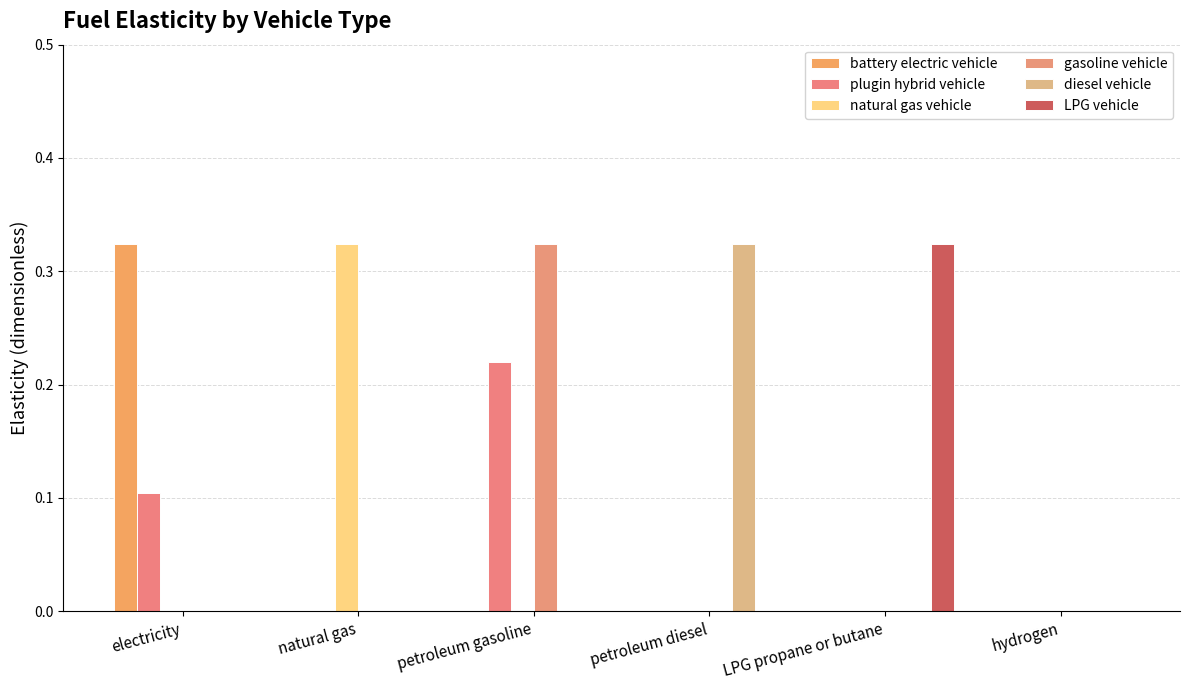

Does the chart contain stacked bars?

No